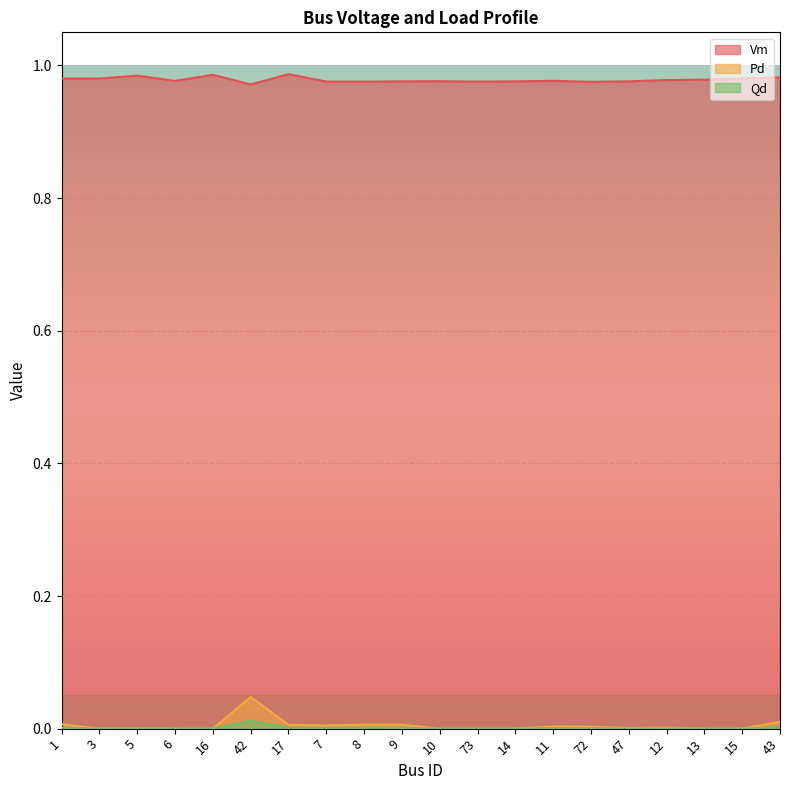

At how many categories does at least one series exceed 0?

20